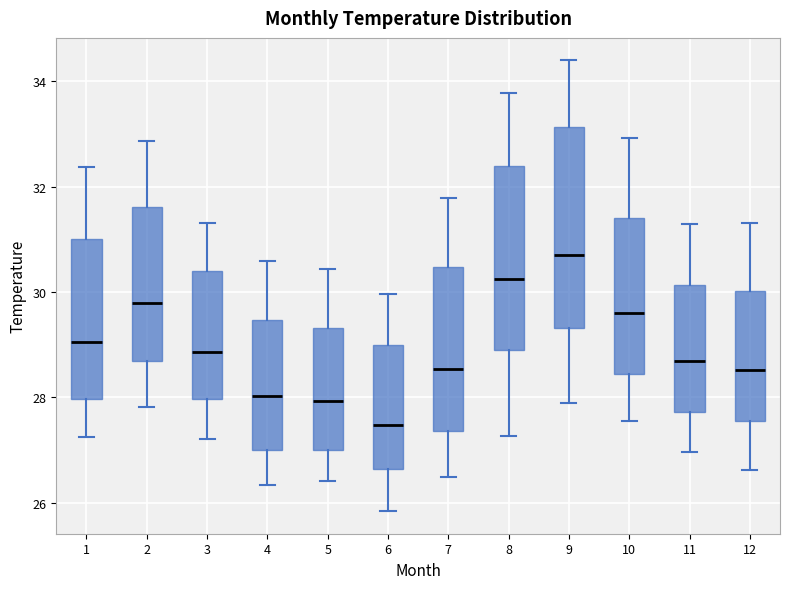

Which box is the tallest, from its lower edge to its upper edge?

9